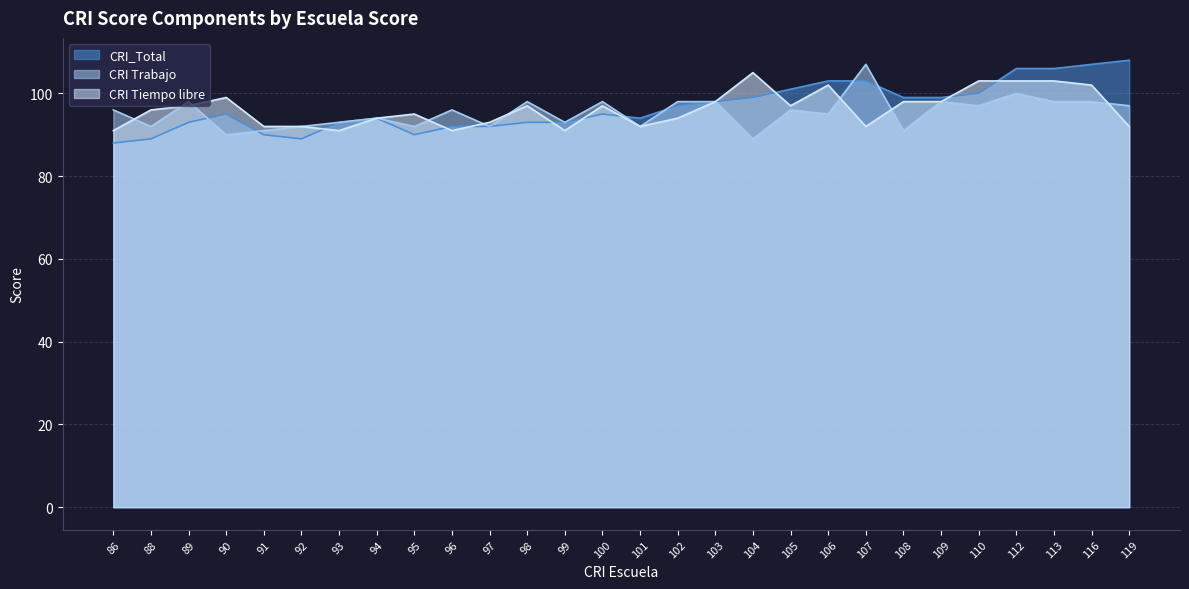

Reading left to right, transcribe all the data shown in this chart.

CRI_Total: 86=88	88=89	89=93	90=95	91=90	92=89	93=93	94=94	95=90	96=92	97=92	98=93	99=93	100=95	101=94	102=97	103=98	104=99	105=101	106=103	107=103	108=99	109=99	110=100	112=106	113=106	116=107	119=108
CRI Trabajo: 86=96	88=92	89=98	90=90	91=91	92=92	93=93	94=94	95=92	96=96	97=92	98=98	99=93	100=98	101=92	102=98	103=98	104=89	105=96	106=95	107=107	108=91	109=98	110=97	112=100	113=98	116=98	119=97
CRI Tiempo libre: 86=91	88=96	89=97	90=99	91=92	92=92	93=91	94=94	95=95	96=91	97=93	98=97	99=91	100=97	101=92	102=94	103=98	104=105	105=97	106=102	107=92	108=98	109=98	110=103	112=103	113=103	116=102	119=92